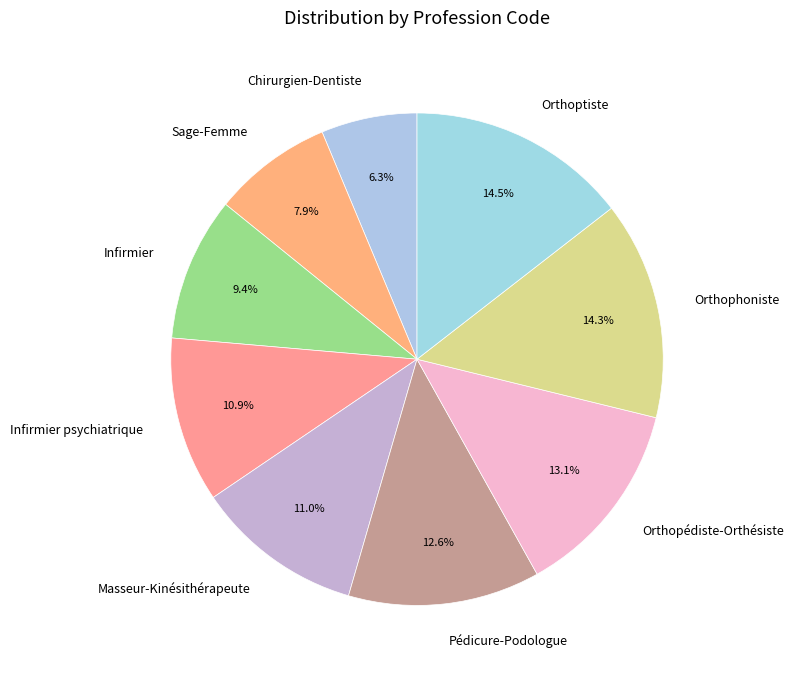

To the nearest percent, what portion does Infirmier psychiatrique represent?

11%